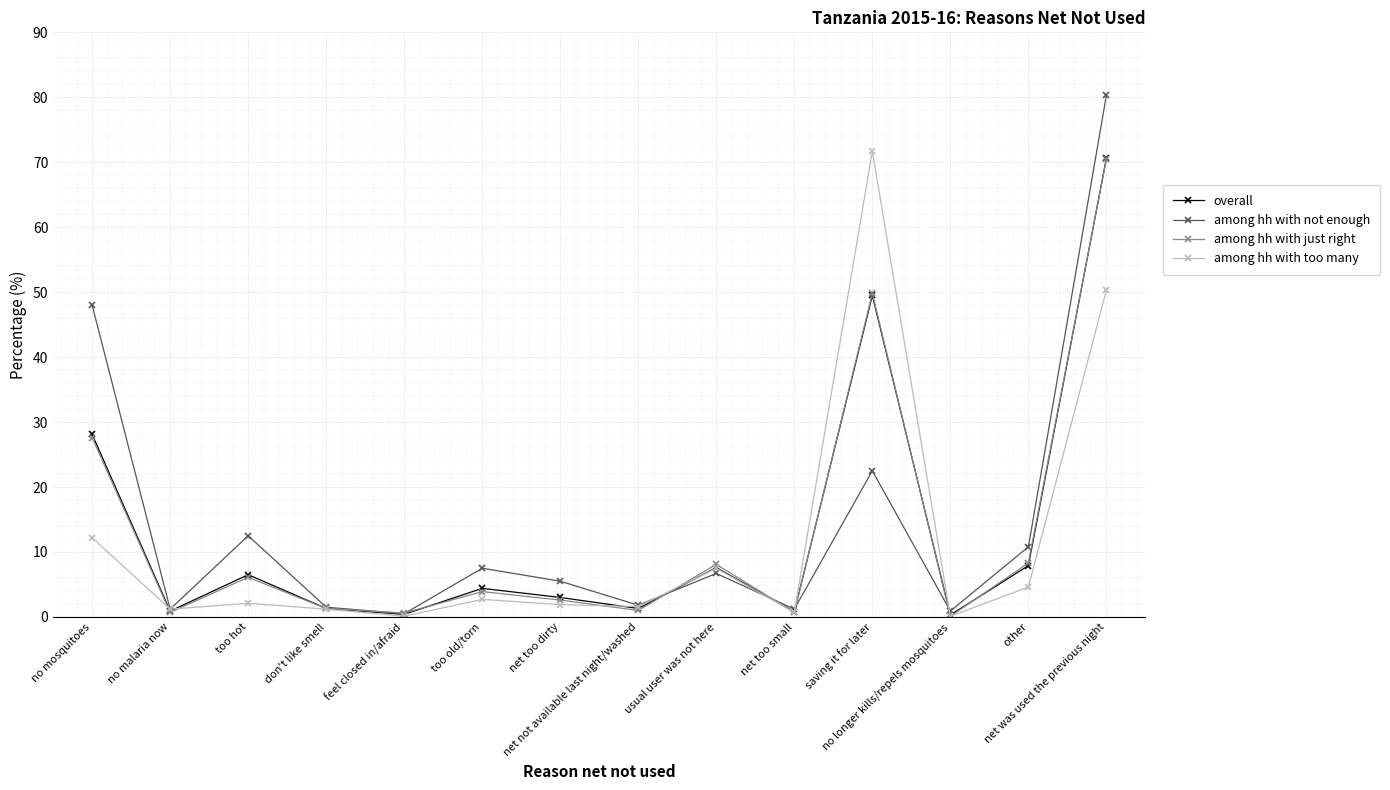

True or false: among hh with just right has a value of 6.1 at too hot.

True